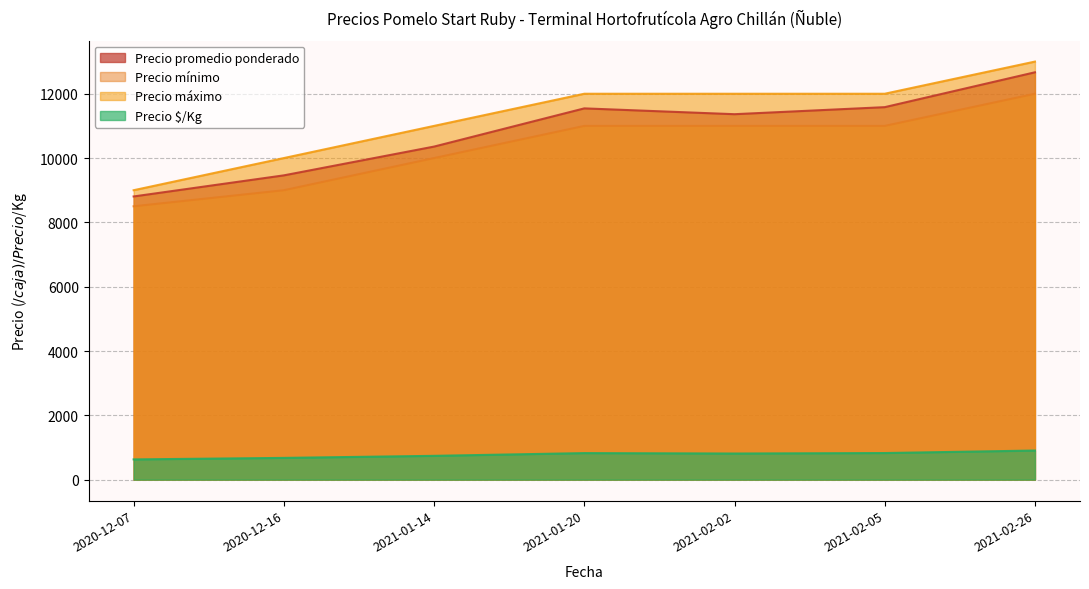

The Precio promedio ponderado series shows 12667 at 2021-02-26. True or false?

True